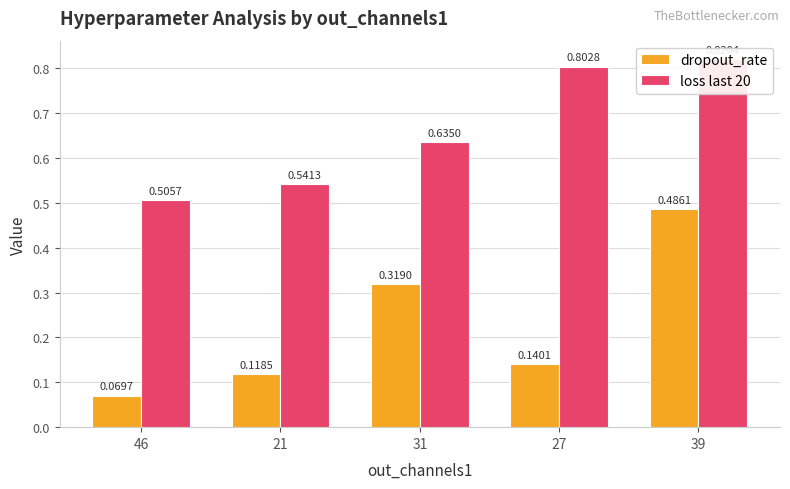

What is the label of the 4th bar from the right?

21